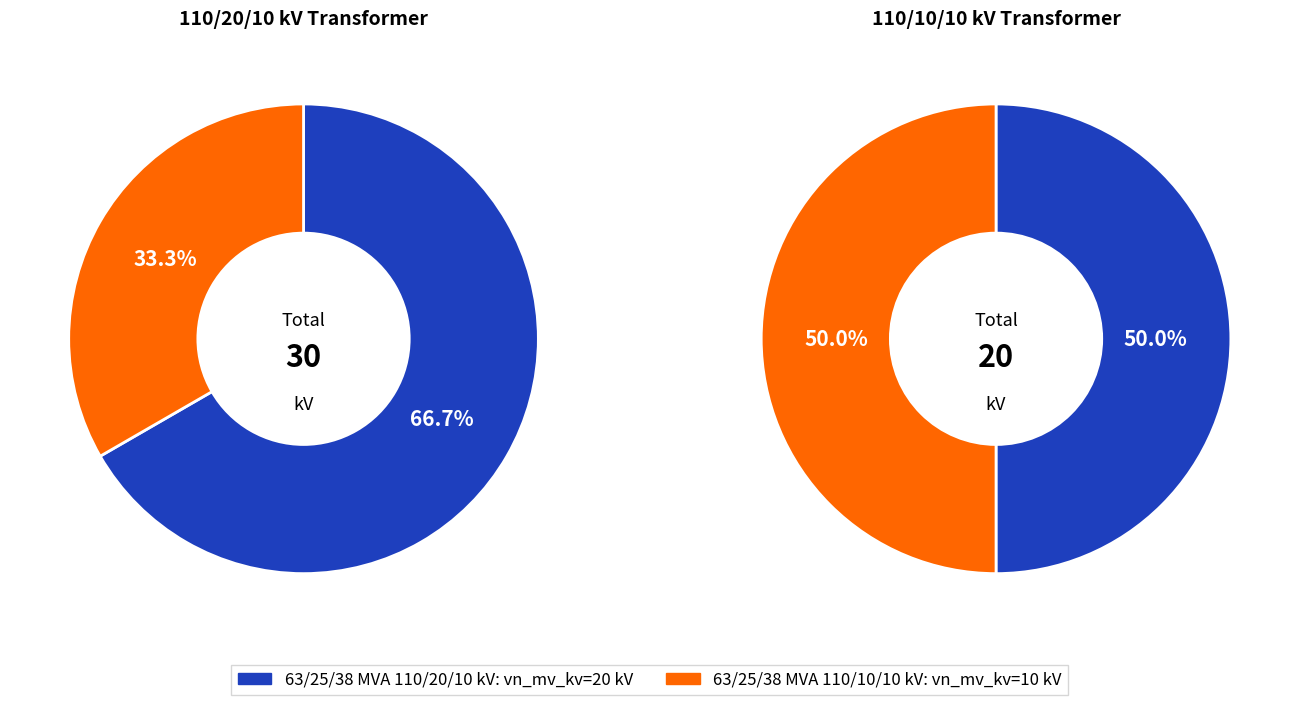

Which slice is the smallest?

63/25/38 MVA 110/10/10 kV